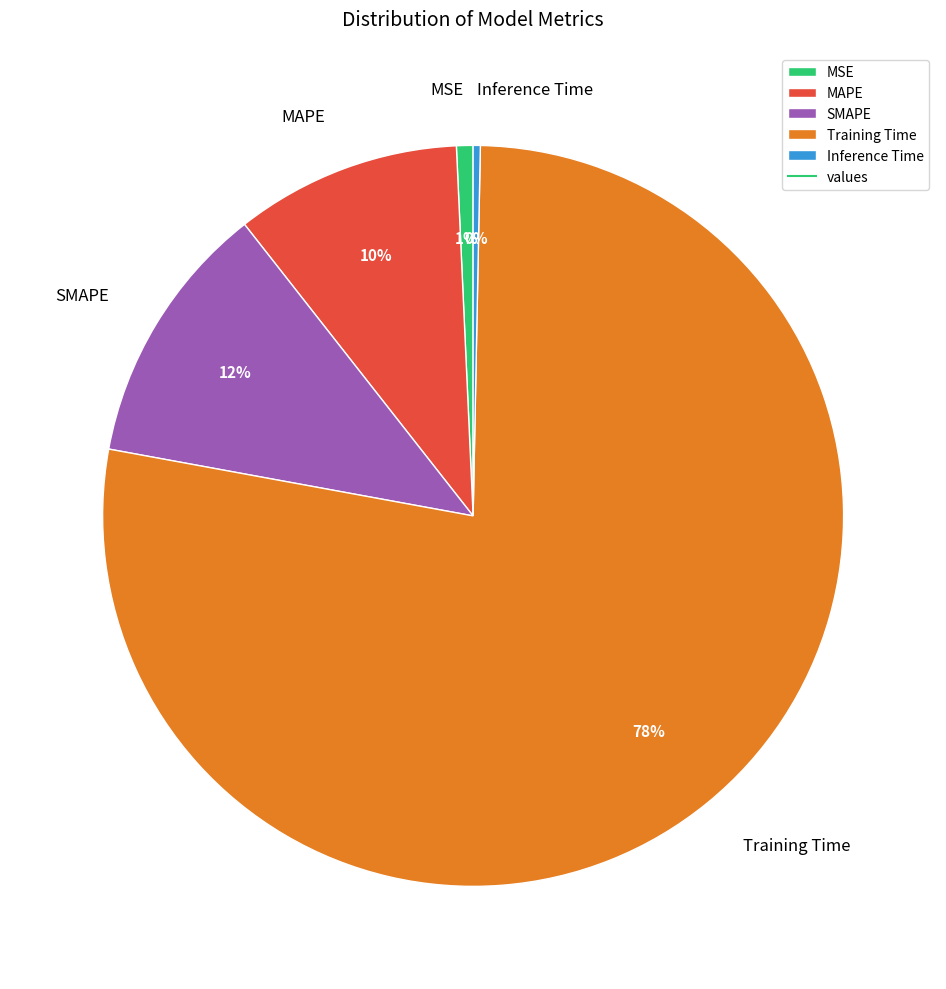

Does MAPE account for over 50% of the chart?

No